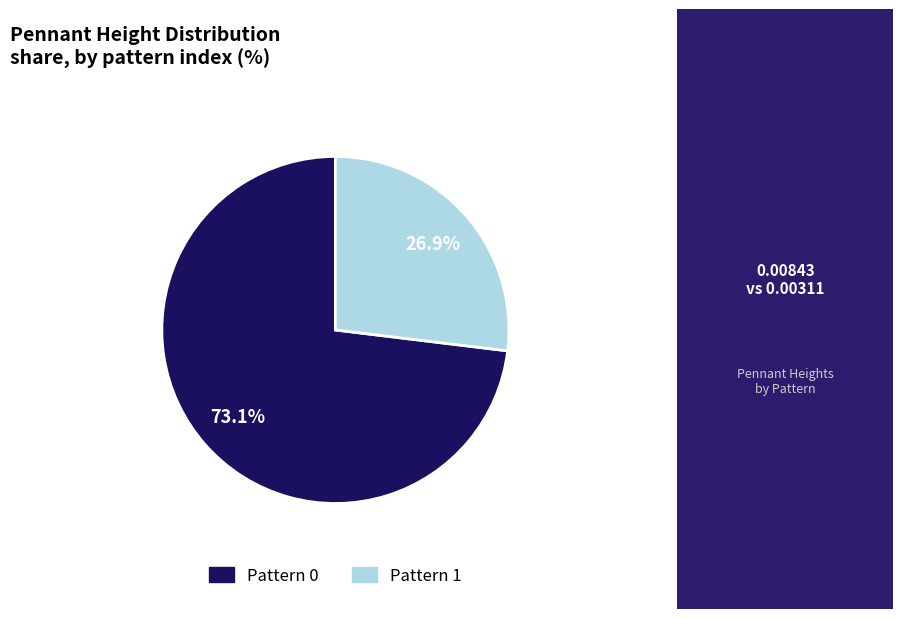

Is there any slice that represents more than half of the pie?

Yes